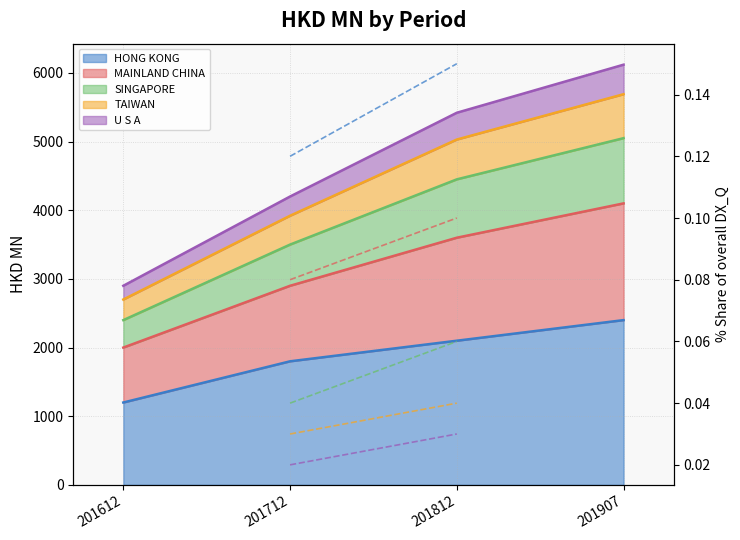

The value of U S A % share at 201712 is 0.0. True or false?

True